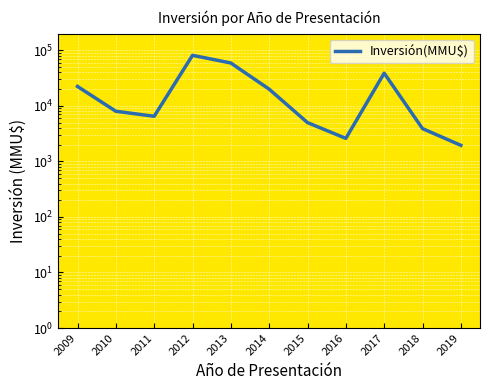

What value does the data have at 2016?

2600